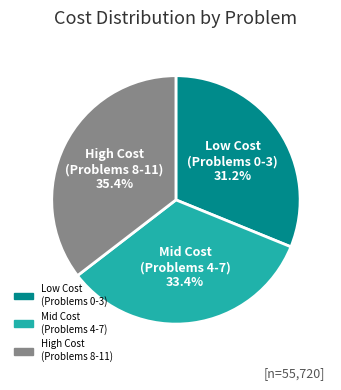

Is there any slice that represents more than half of the pie?

No